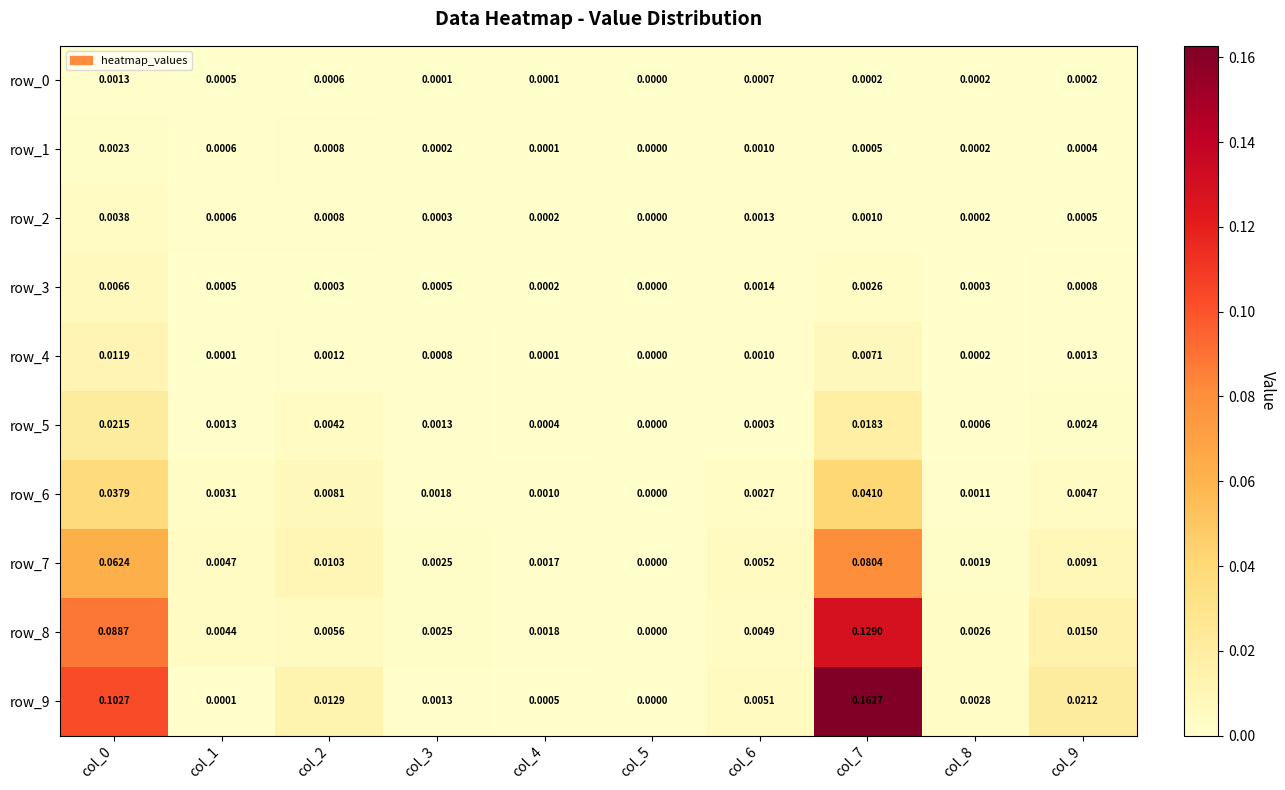

Is the value of row_0 at col_6 greater than the value of row_2 at col_1?

Yes